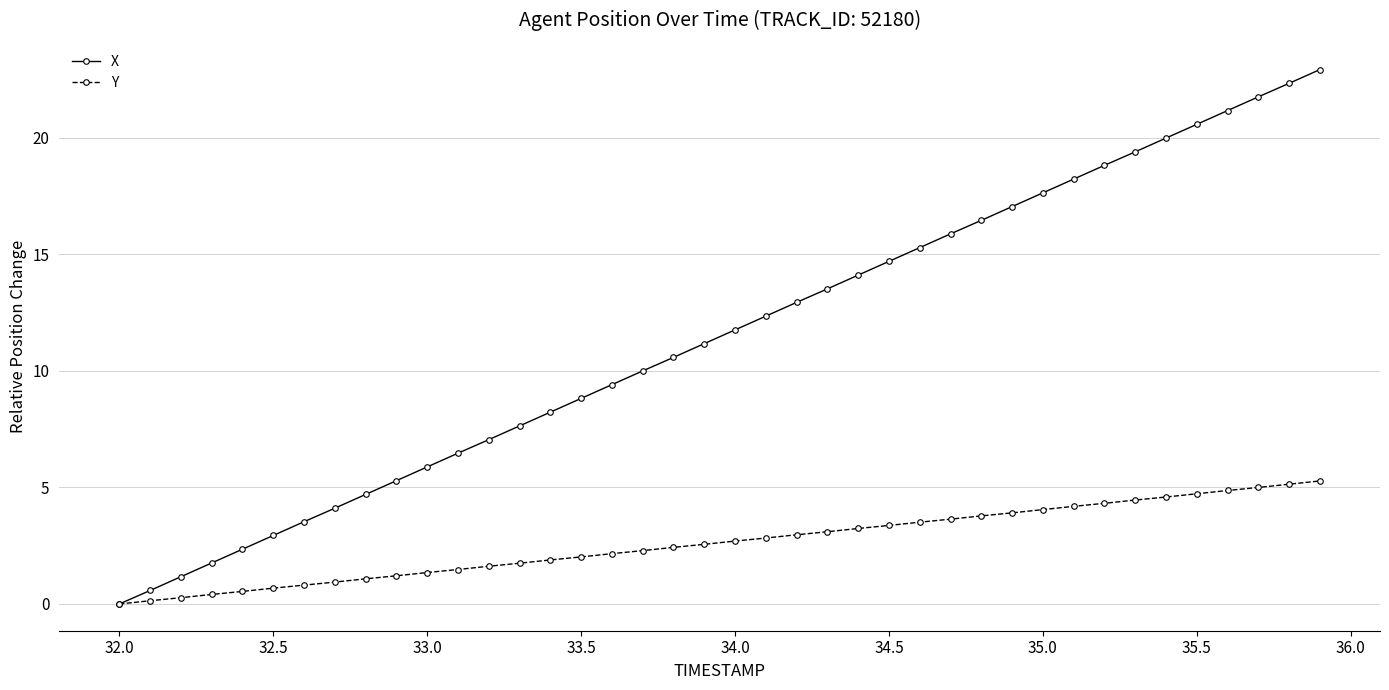

What is the value of the Y point at the 19th from the left?

2.4